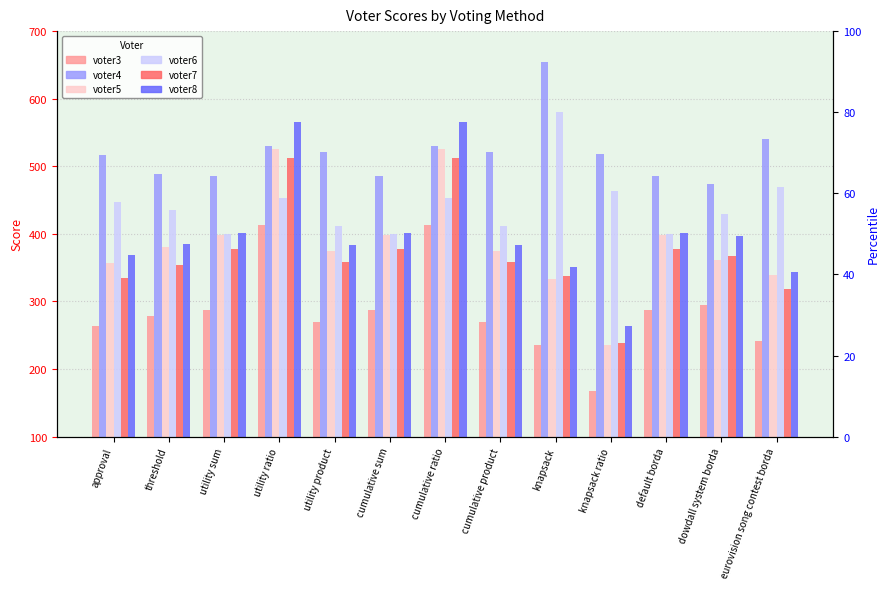

Is it true that voter5 equals 192 at knapsack?

False